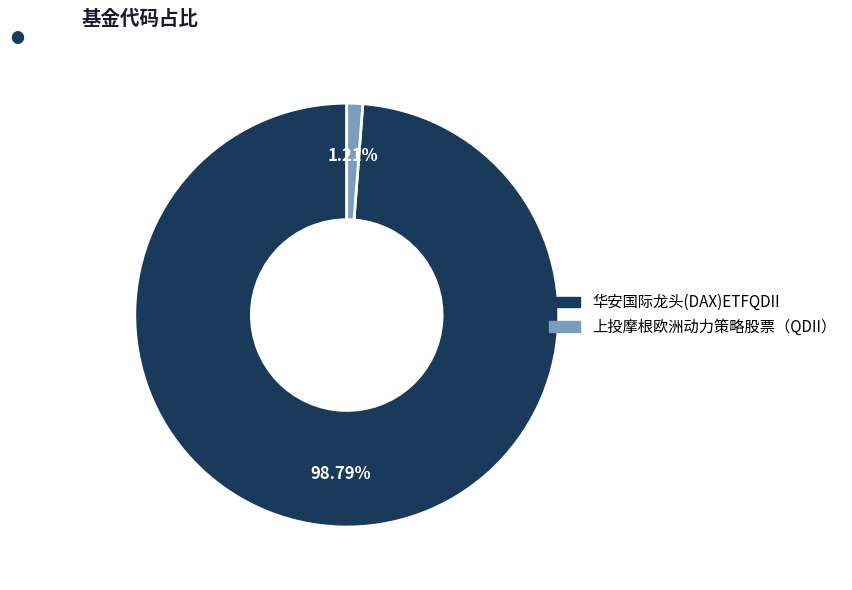

To the nearest percent, what is the difference between the 华安国际龙头(DAX)ETFQDII and 上投摩根欧洲动力策略股票（QDII） slice percentages?

98%